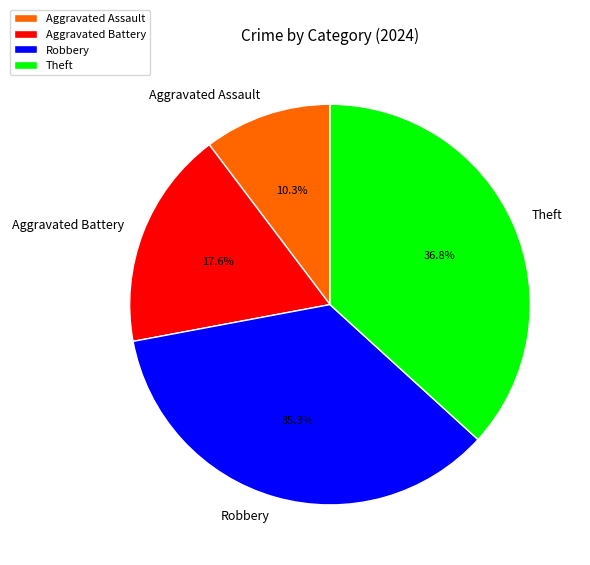

Does any single category account for the majority?

No